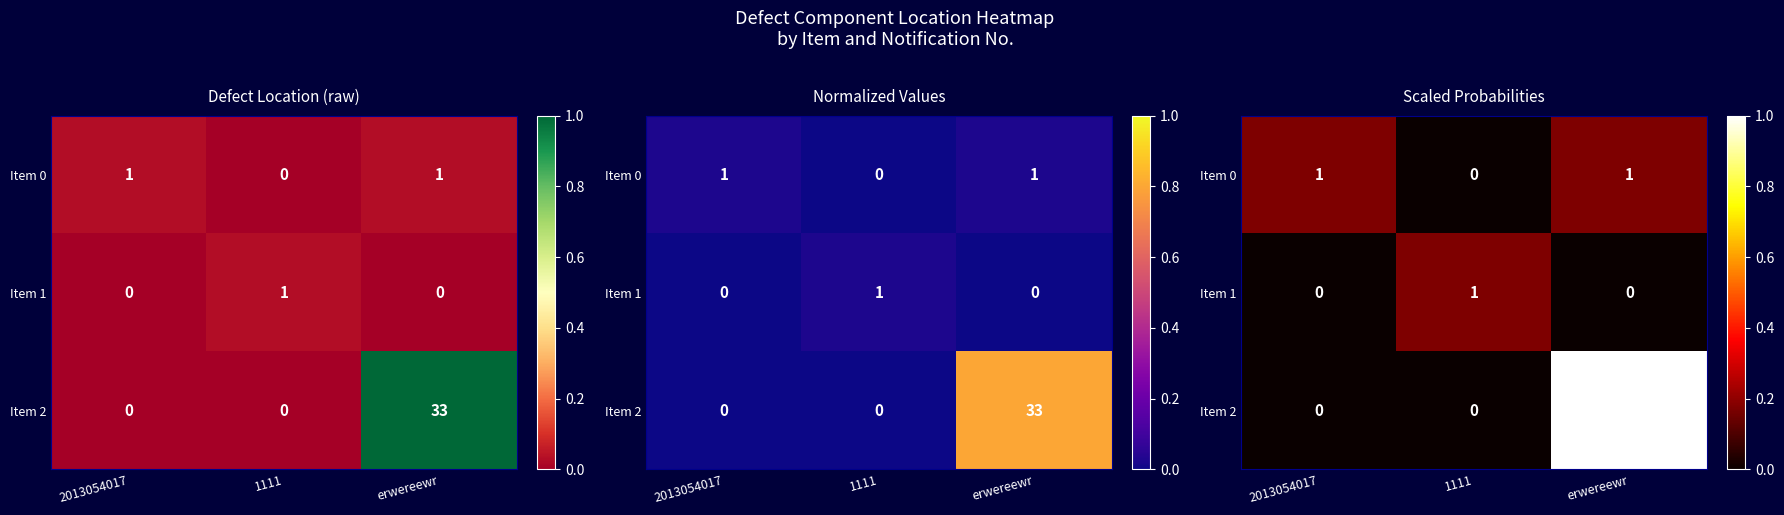

Rank the series by their average value, from lowest to highest.

Item 1, Item 0, Item 2